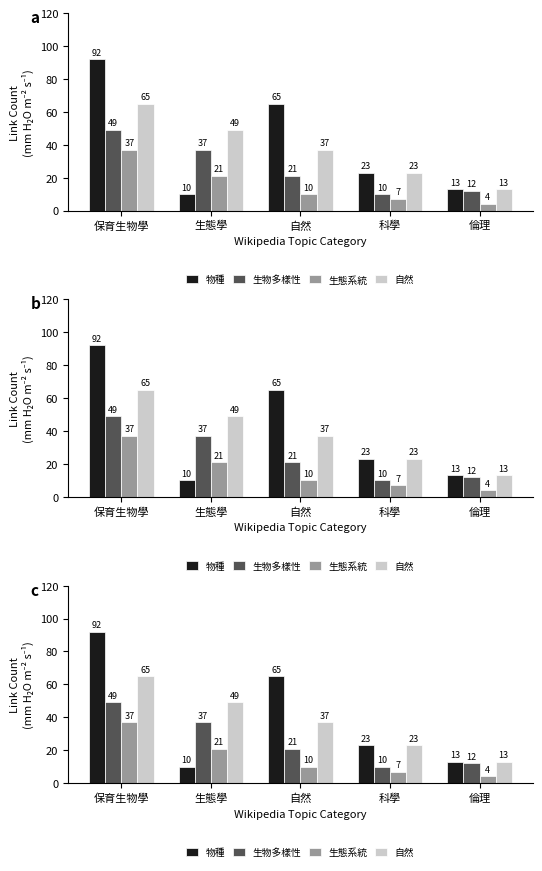

Reading left to right, extract all data points from this chart.

物種: 92	10	65	23	13
生物多樣性: 49	37	21	10	12
生態系統: 37	21	10	7	4
自然: 65	49	37	23	13